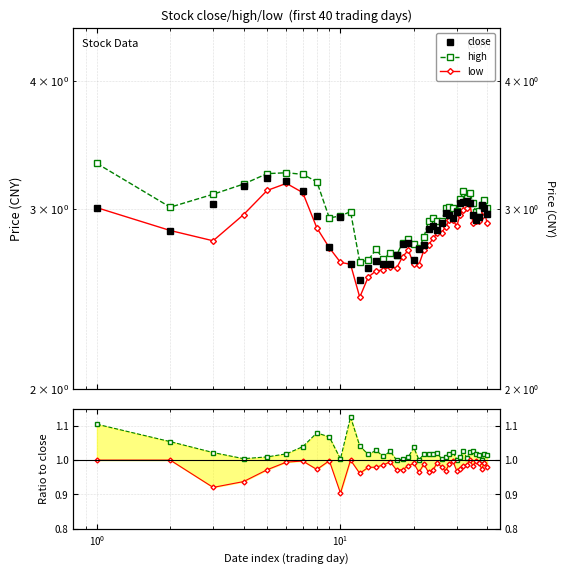

List the series in order of their peak value, lowest first.

low/close, high/close, low, close, high